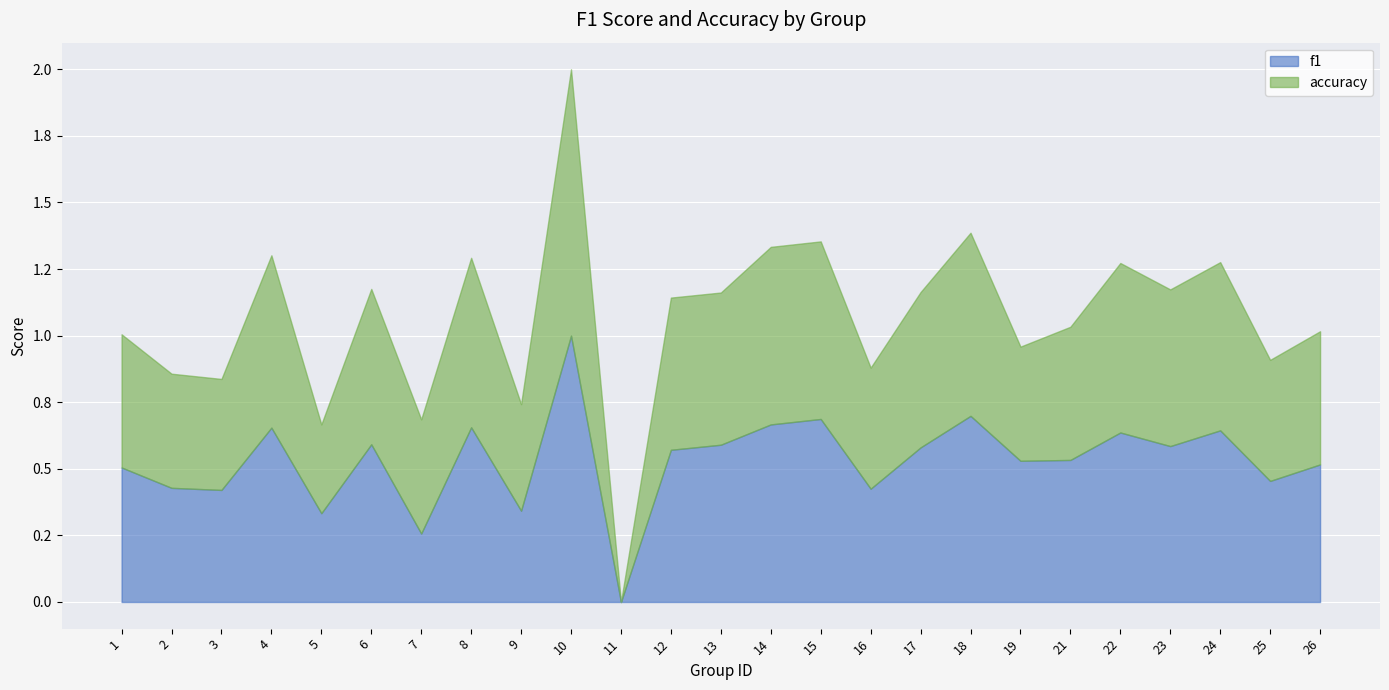

Where is accuracy nearest to the value 0?

11